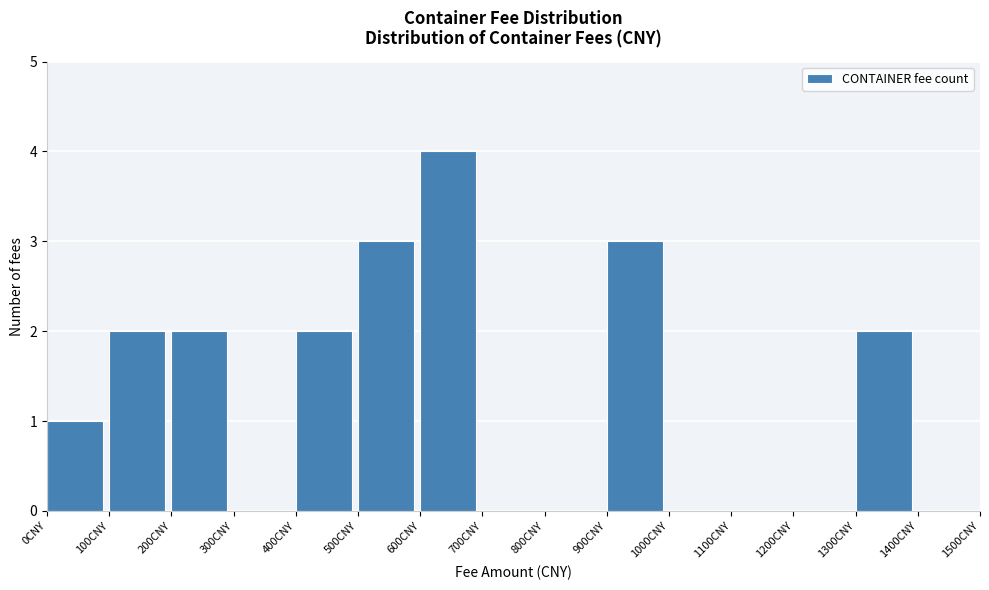

Which range on the x-axis has the tallest bar?

600 to 700